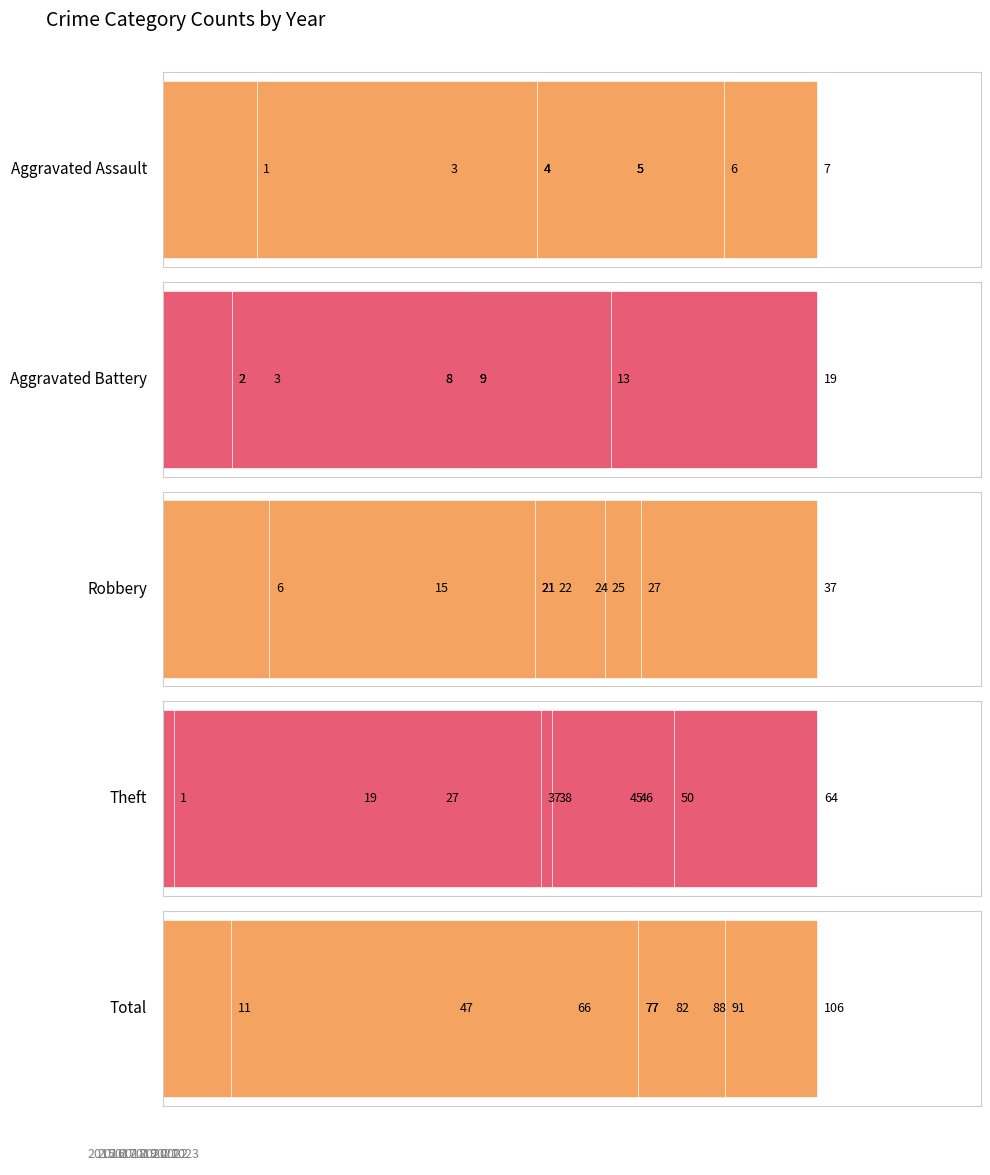

Reading right to left, extract all data points from this chart.

Aggravated Assault: 1	4	6	4	5	5	7	3	5
Aggravated Battery: 2	13	8	9	19	9	8	2	3
Robbery: 6	21	25	15	27	22	21	37	24
Theft: 1	37	27	19	38	50	46	64	45
Total: 11	77	66	47	91	88	82	106	77